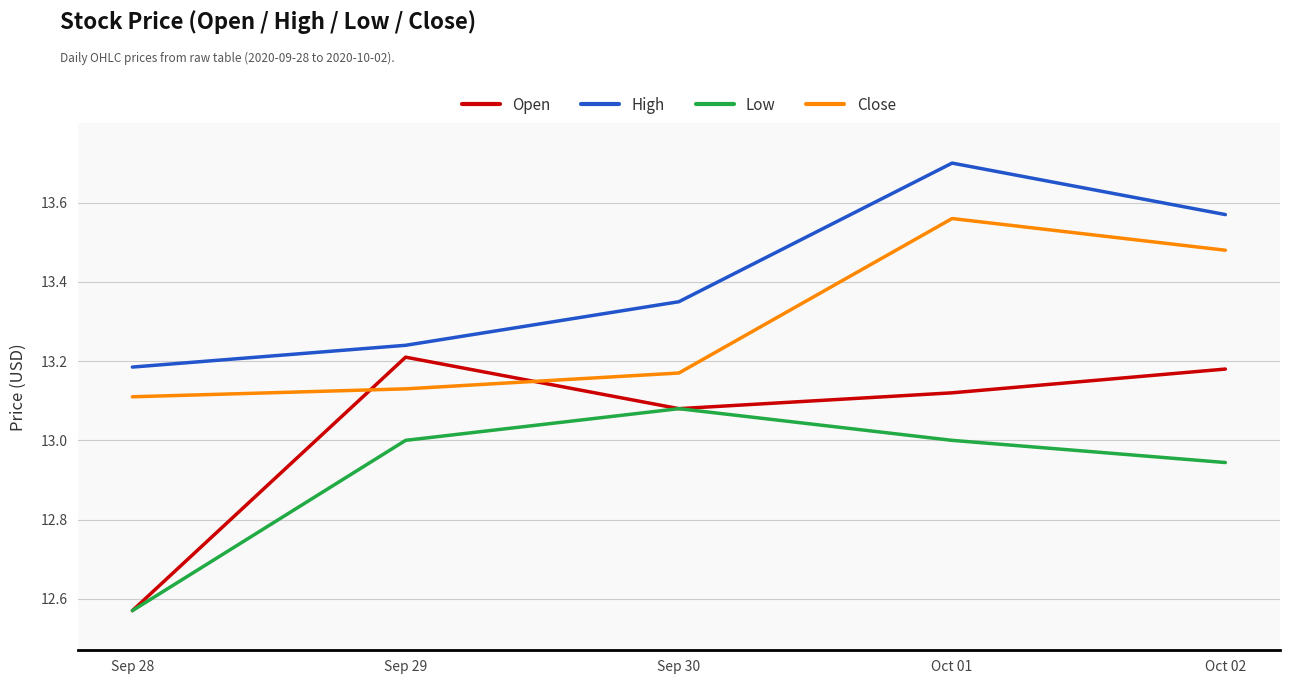

True or false: Low and High cross at least once.

False